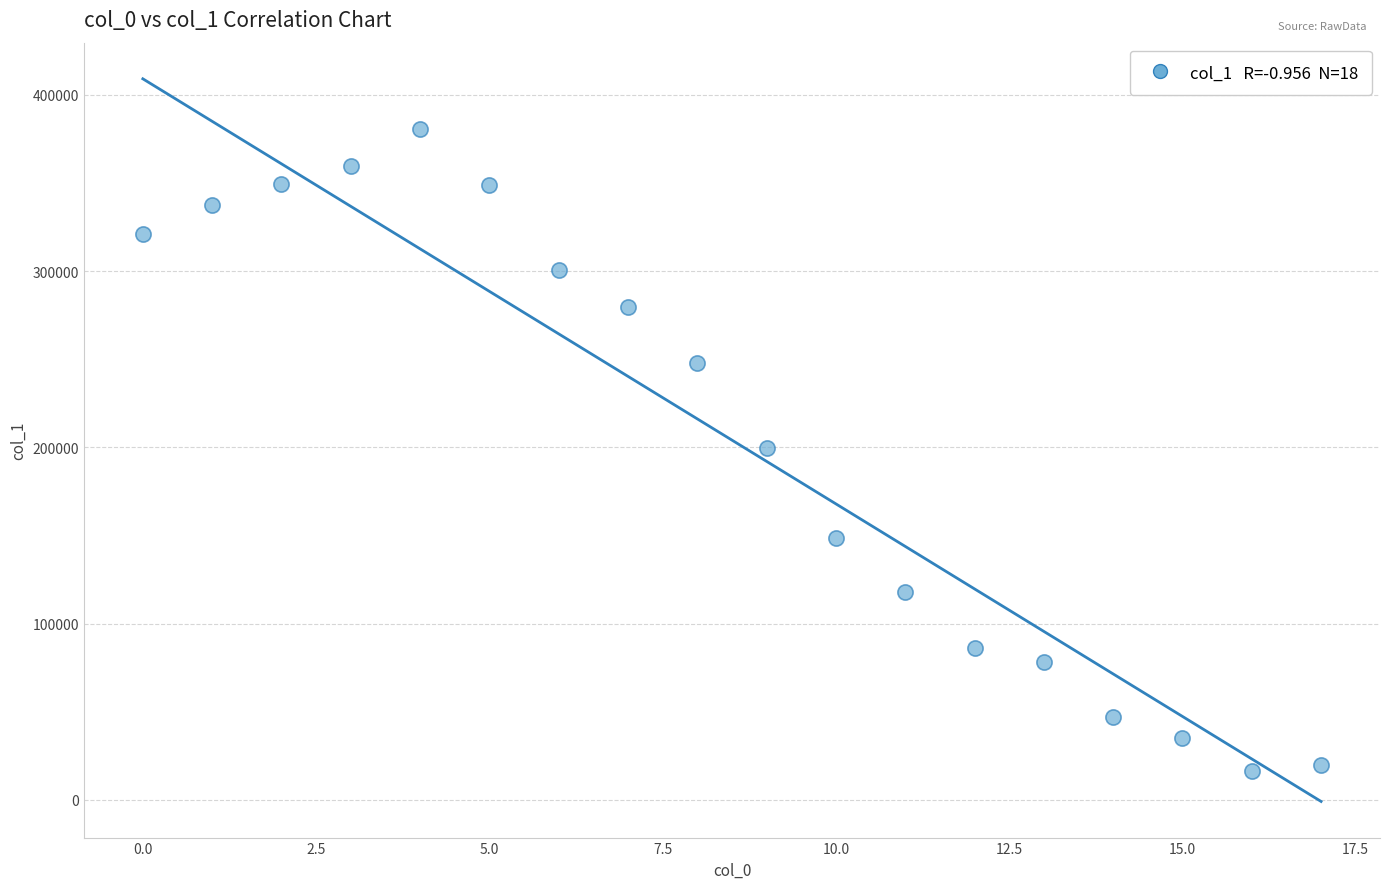

What is the range of Y values (max minus min)?

364063